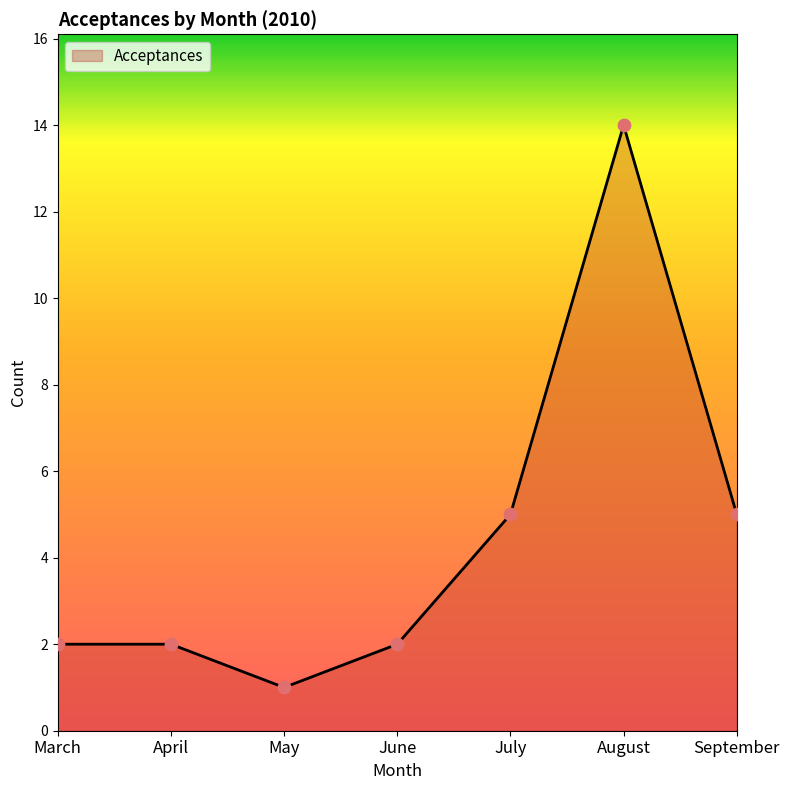

Approximately how many times larger is the value at April compared to July?

0.4